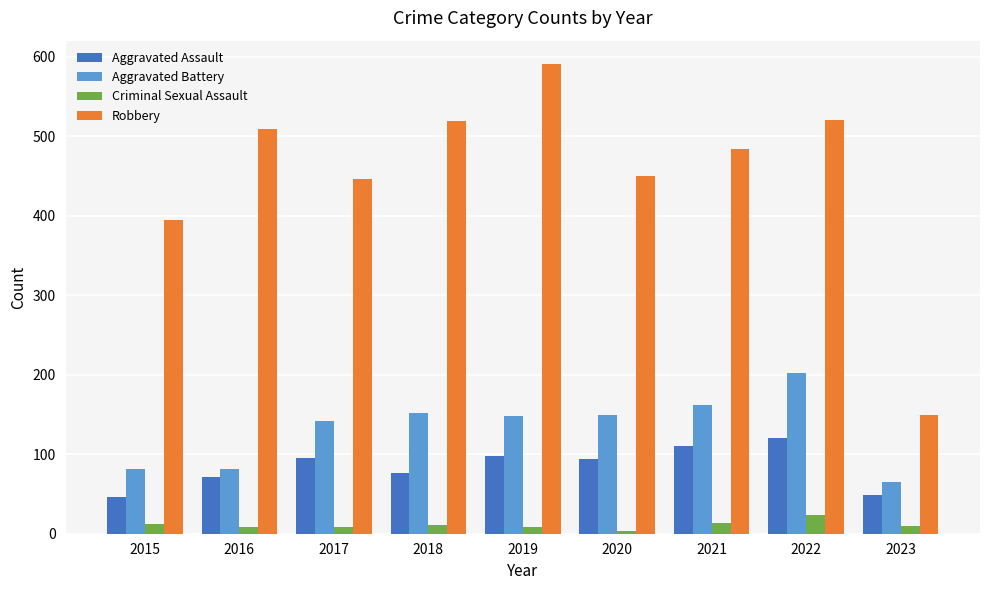

What is the sum of the Robbery values at 2015 and 2022?

916